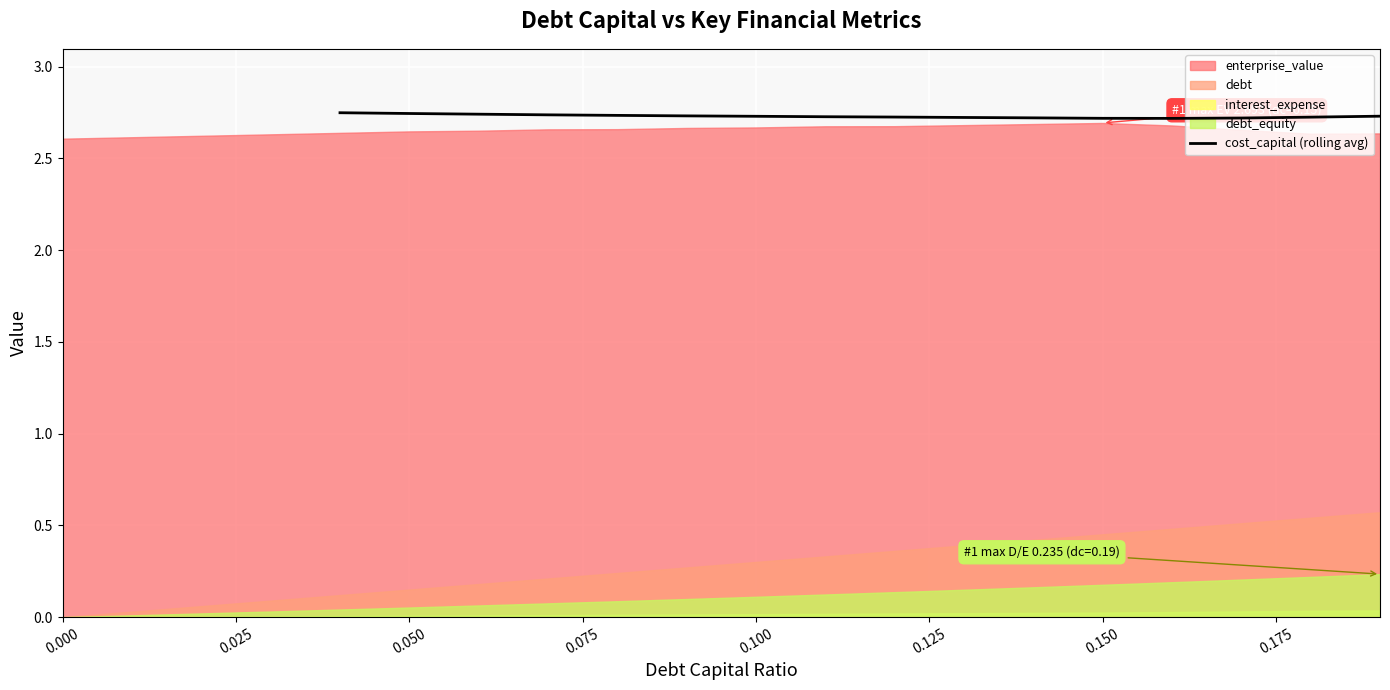

The cost_capital (rolling avg) series shows 0.7 at 0.150. True or false?

False